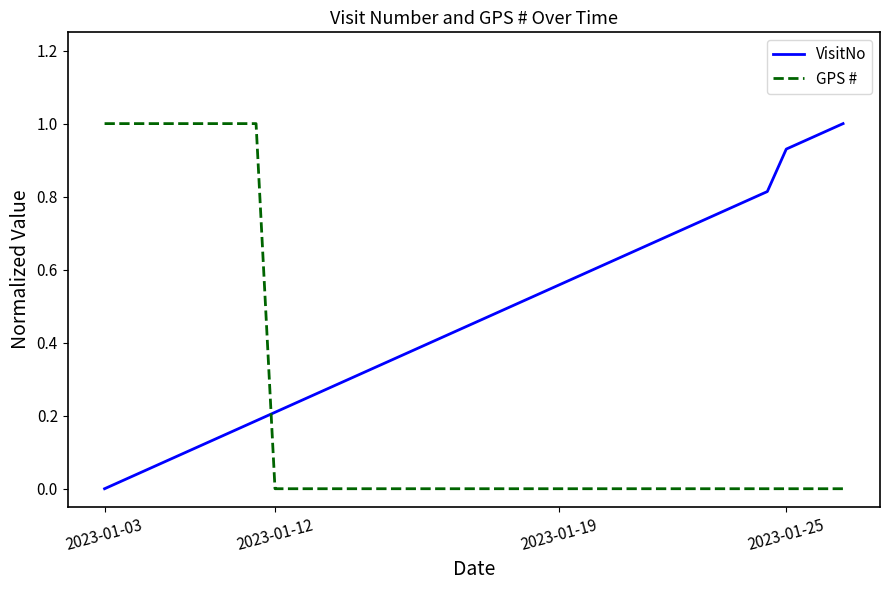

Rank the series by their average value, from lowest to highest.

GPS #, VisitNo